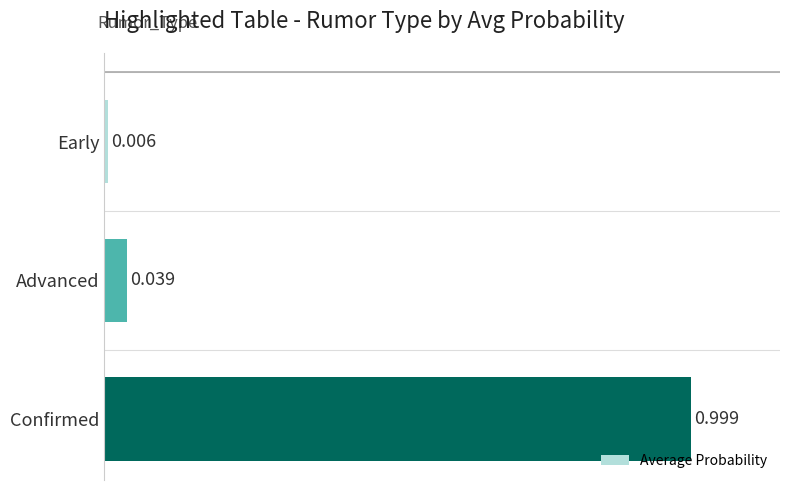

Which label corresponds to the smallest value in the chart?

Early